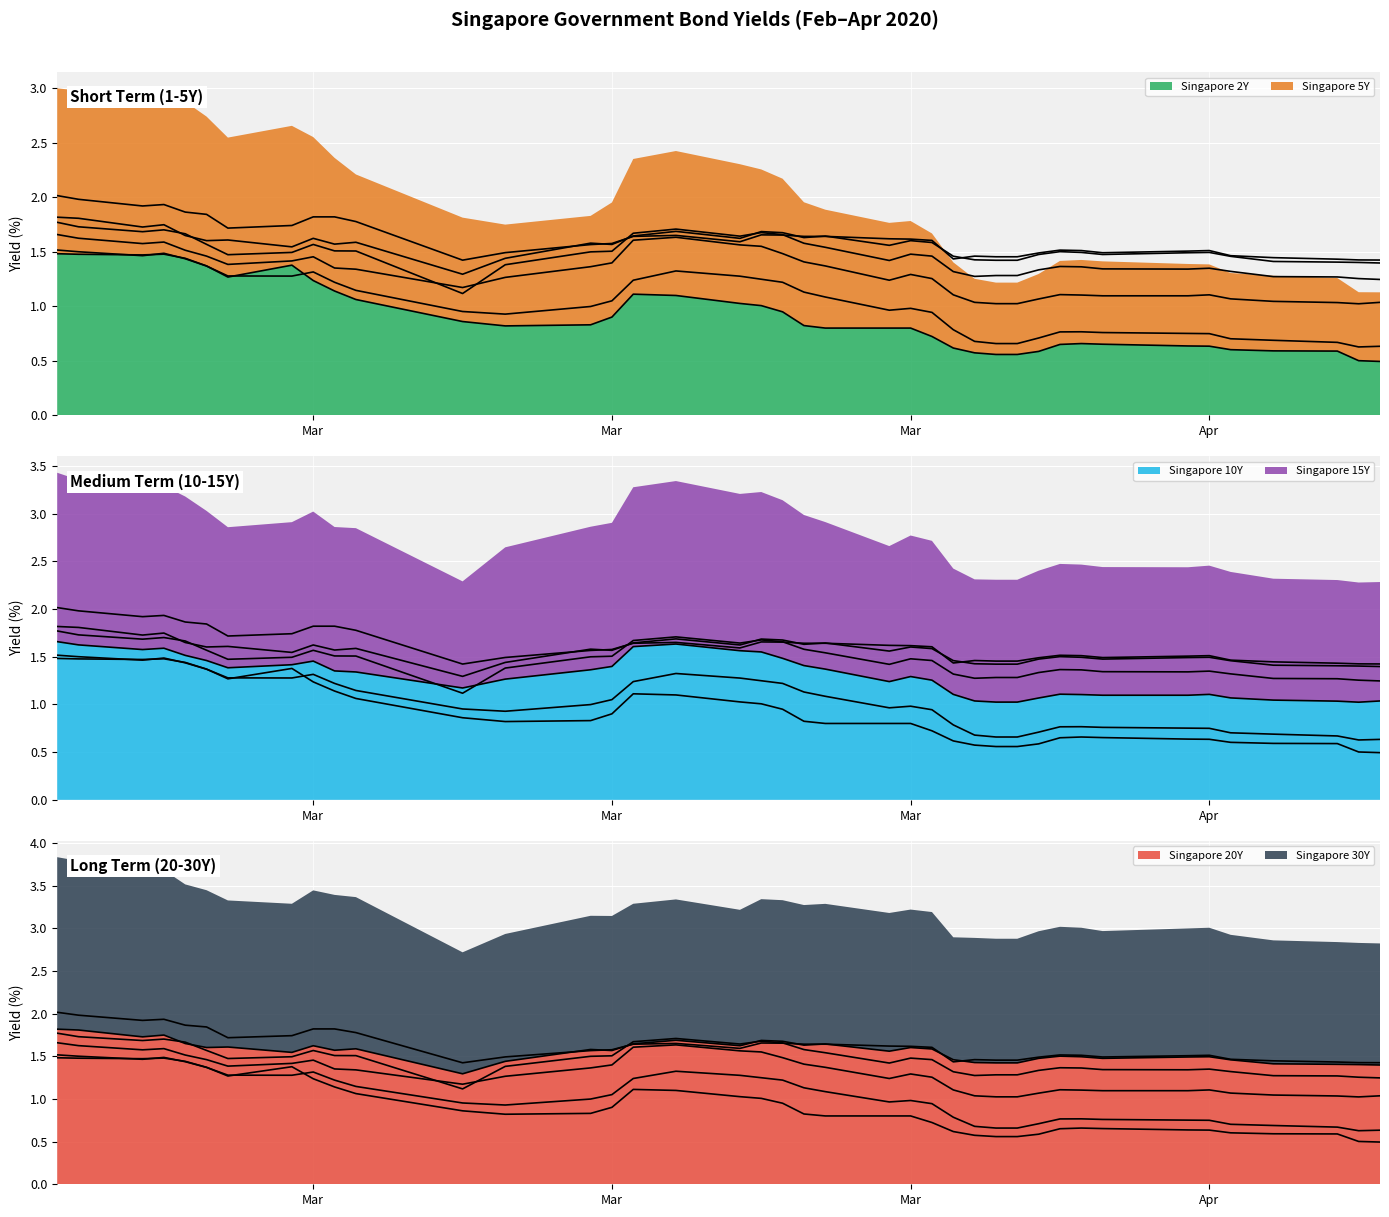

Rank the series at Mar from lowest to highest value.

Singapore 2Y, Singapore 5Y, Singapore 10Y, Singapore 15Y, Singapore 20Y, Singapore 30Y